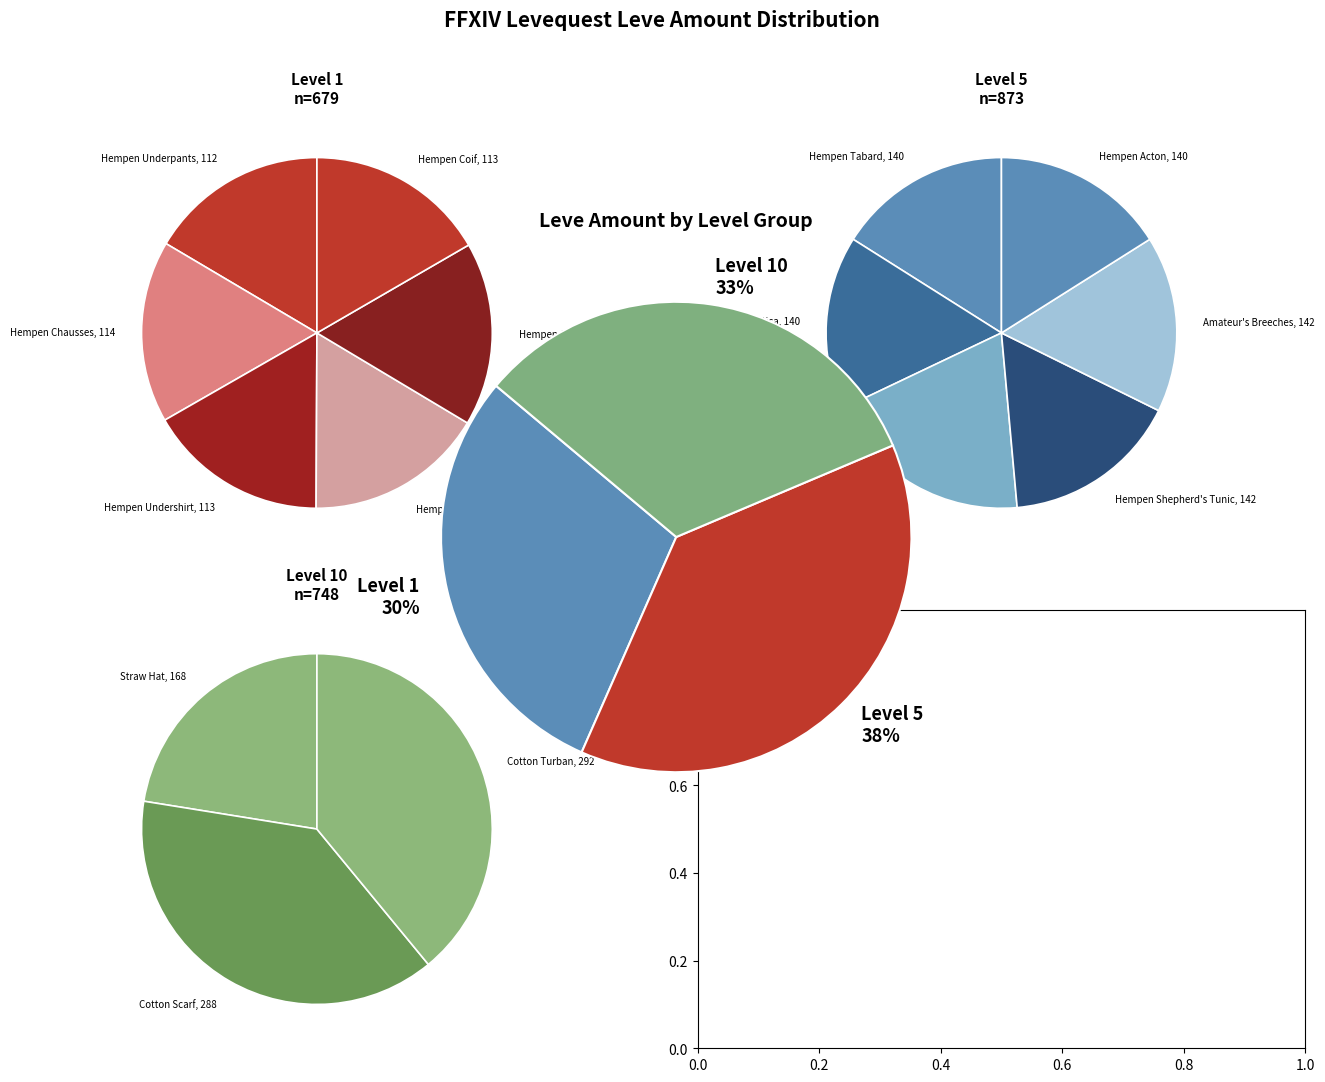

Rank the categories by value from highest to lowest.

Cotton Turban, Cotton Scarf, Hempen Kecks, Straw Hat, Hempen Shepherd's Tunic, Amateur's Breeches, Hempen Tabard, Amateur's Dalmatica, Hempen Acton, Hempen Cowl, Hempen Chausses, Hempen Undershirt, Hempen Coif, Hempen Underpants, Hempen Halfgloves